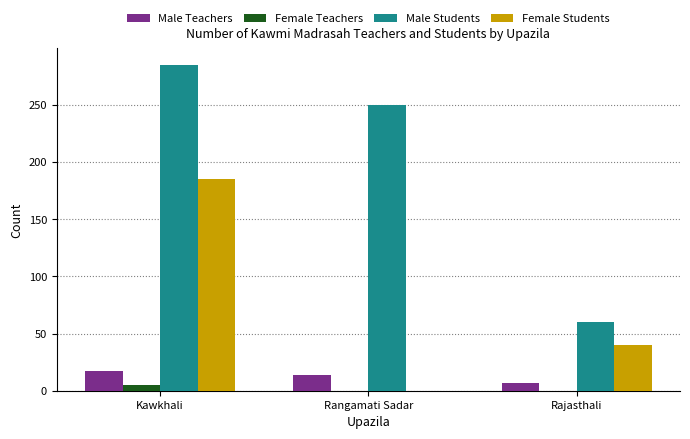

How many data points in Female Teachers are above 0?

1